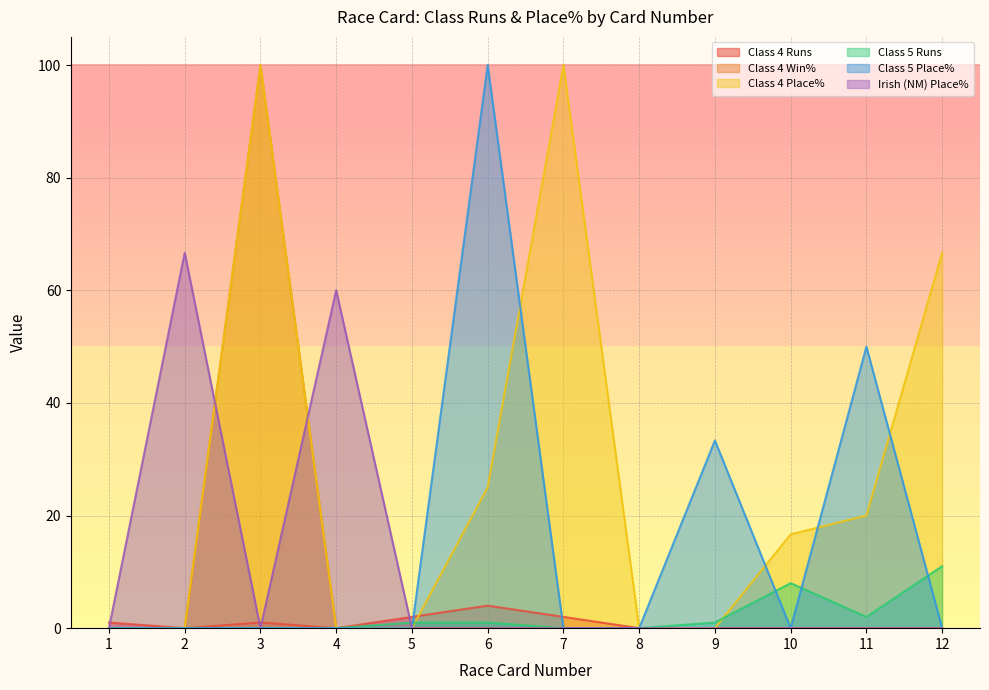

What is the difference between the highest and lowest values at 5?

2.0